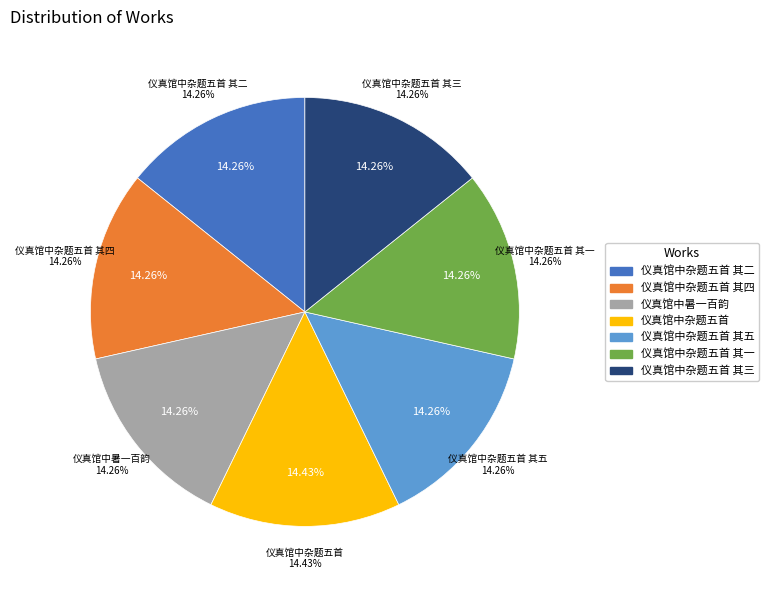

What percentage is the 仪真馆中杂题五首 其三 slice, to the nearest percent?

14%